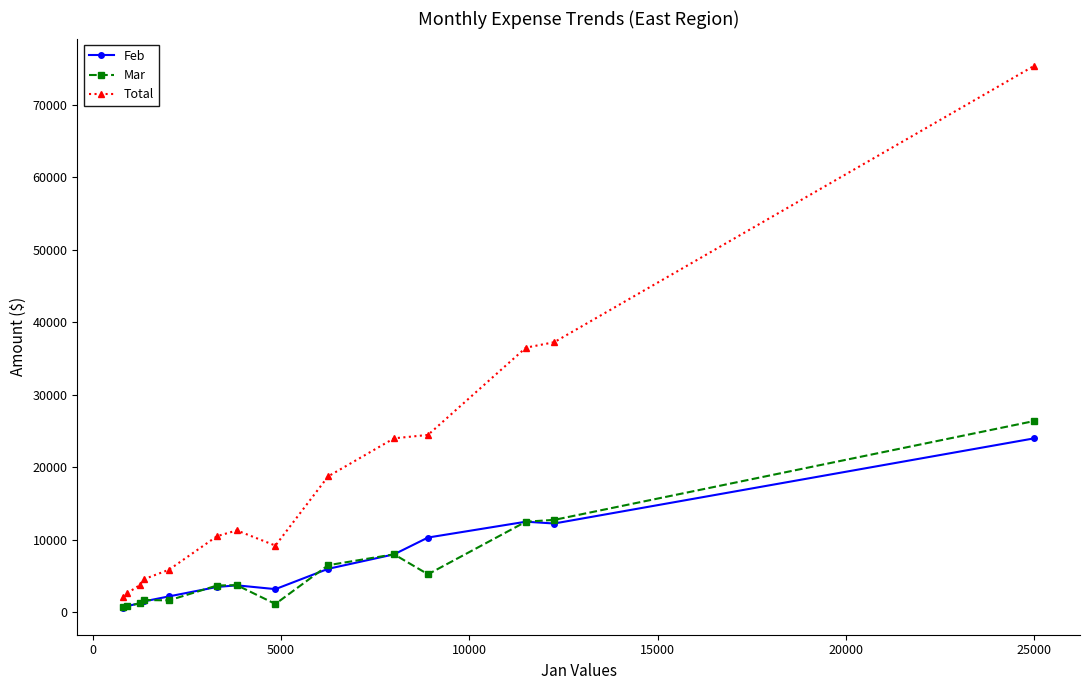

What is the greatest value displayed?

75390